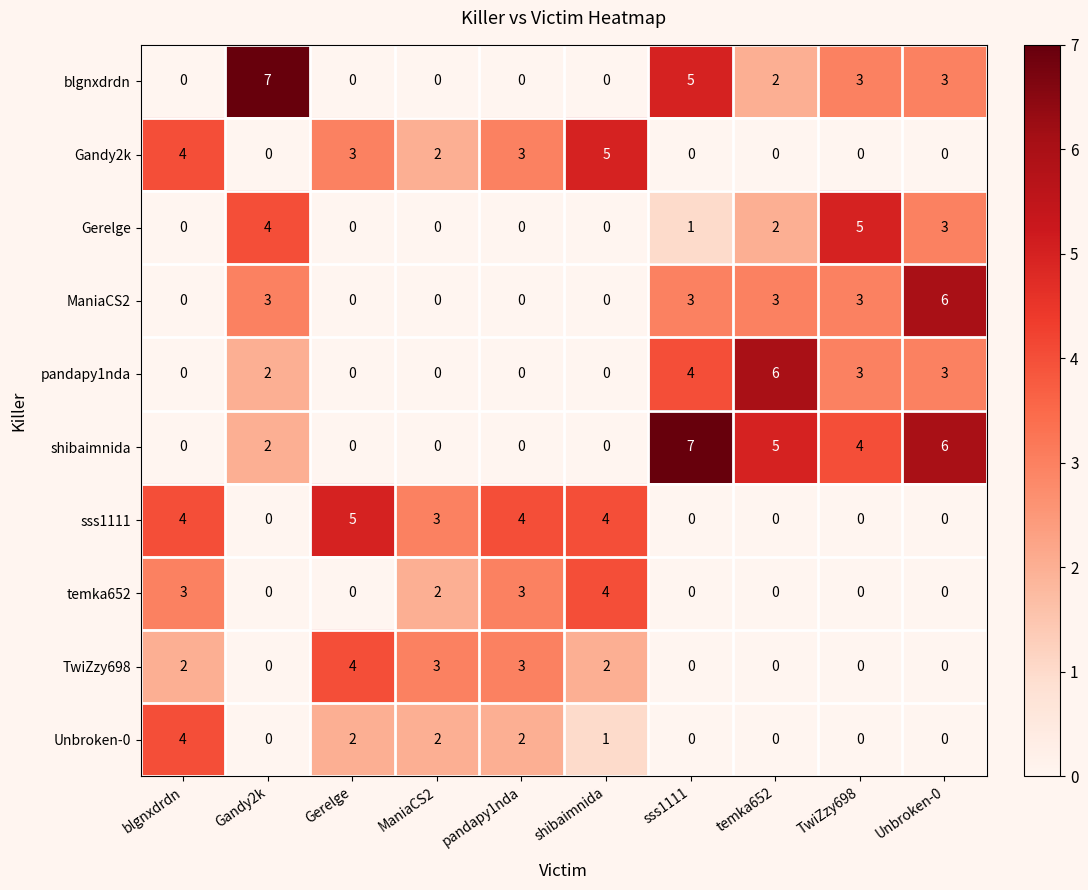

How many data points in ManiaCS2 are less than 3?

5